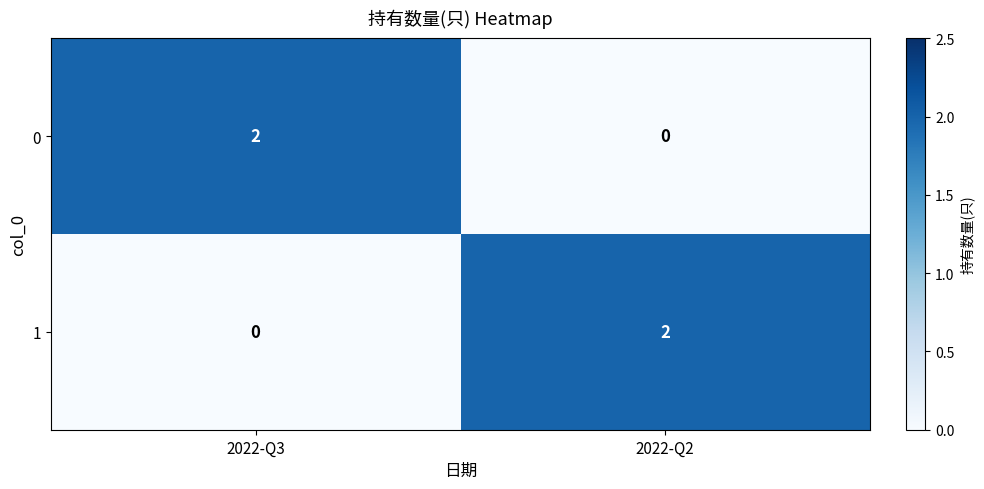

How many distinct data groups are displayed?

2